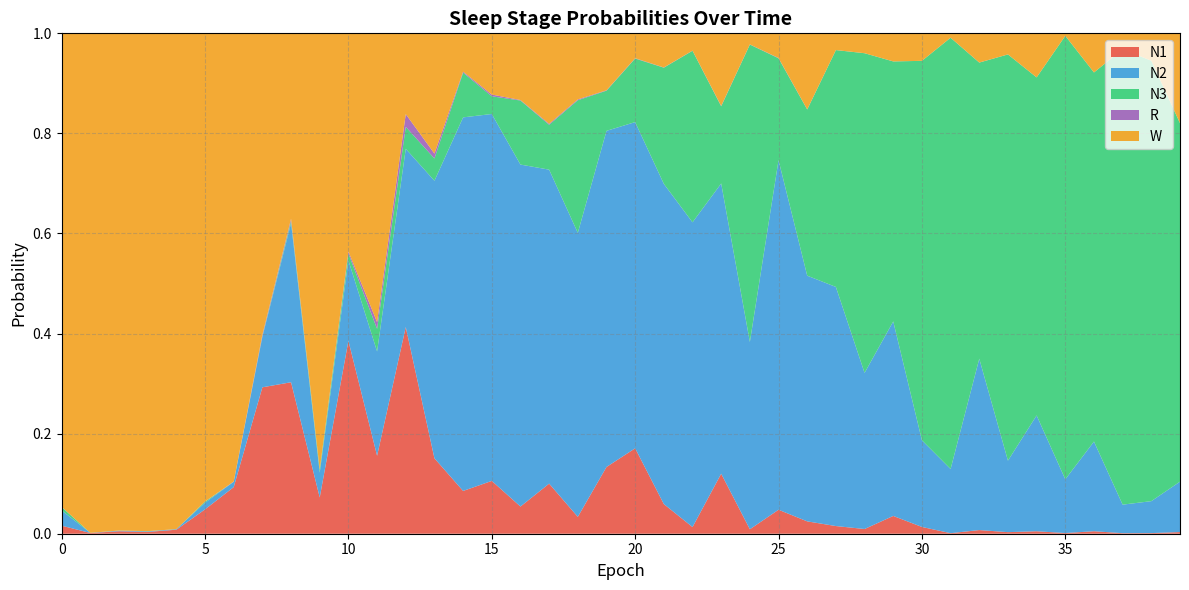

Reading right to left, list all the values displayed in this chart.

N1: 39=0.0	38=0.0	37=0.0	36=0.0	35=0.0	34=0.0	33=0.0	32=0.0	31=0.0	30=0.0	29=0.0	28=0.0	27=0.0	26=0.0	25=0.0	24=0.0	23=0.1	22=0.0	21=0.1	20=0.2	19=0.1	18=0.0	17=0.1	16=0.1	15=0.1	14=0.1	13=0.2	12=0.4	11=0.2	10=0.4	9=0.1	8=0.3	7=0.3	6=0.1	5=0.0	4=0.0	3=0.0	2=0.0	1=0.0	0=0.0
N2: 39=0.1	38=0.1	37=0.1	36=0.2	35=0.1	34=0.2	33=0.1	32=0.3	31=0.1	30=0.2	29=0.4	28=0.3	27=0.5	26=0.5	25=0.7	24=0.4	23=0.6	22=0.6	21=0.6	20=0.7	19=0.7	18=0.6	17=0.6	16=0.7	15=0.7	14=0.7	13=0.6	12=0.4	11=0.2	10=0.2	9=0.0	8=0.3	7=0.1	6=0.0	5=0.0	4=0.0	3=0.0	2=0.0	1=0.0	0=0.0
N3: 39=0.7	38=0.9	37=0.9	36=0.7	35=0.9	34=0.7	33=0.8	32=0.6	31=0.9	30=0.8	29=0.5	28=0.6	27=0.5	26=0.3	25=0.2	24=0.6	23=0.2	22=0.3	21=0.2	20=0.1	19=0.1	18=0.3	17=0.1	16=0.1	15=0.0	14=0.1	13=0.0	12=0.0	11=0.0	10=0.0	9=0.0	8=0.0	7=0.0	6=0.0	5=0.0	4=0.0	3=0.0	2=0.0	1=0.0	0=0.0
R: 39=0.0	38=0.0	37=0.0	36=0.0	35=0.0	34=0.0	33=0.0	32=0.0	31=0.0	30=0.0	29=0.0	28=0.0	27=0.0	26=0.0	25=0.0	24=0.0	23=0.0	22=0.0	21=0.0	20=0.0	19=0.0	18=0.0	17=0.0	16=0.0	15=0.0	14=0.0	13=0.0	12=0.0	11=0.0	10=0.0	9=0.0	8=0.0	7=0.0	6=0.0	5=0.0	4=0.0	3=0.0	2=0.0	1=0.0	0=0.0
W: 39=0.2	38=0.1	37=0.0	36=0.1	35=0.0	34=0.1	33=0.0	32=0.1	31=0.0	30=0.1	29=0.1	28=0.0	27=0.0	26=0.2	25=0.0	24=0.0	23=0.1	22=0.0	21=0.1	20=0.0	19=0.1	18=0.1	17=0.2	16=0.1	15=0.1	14=0.1	13=0.2	12=0.2	11=0.6	10=0.4	9=0.9	8=0.4	7=0.6	6=0.9	5=0.9	4=1.0	3=1.0	2=1.0	1=1.0	0=0.9